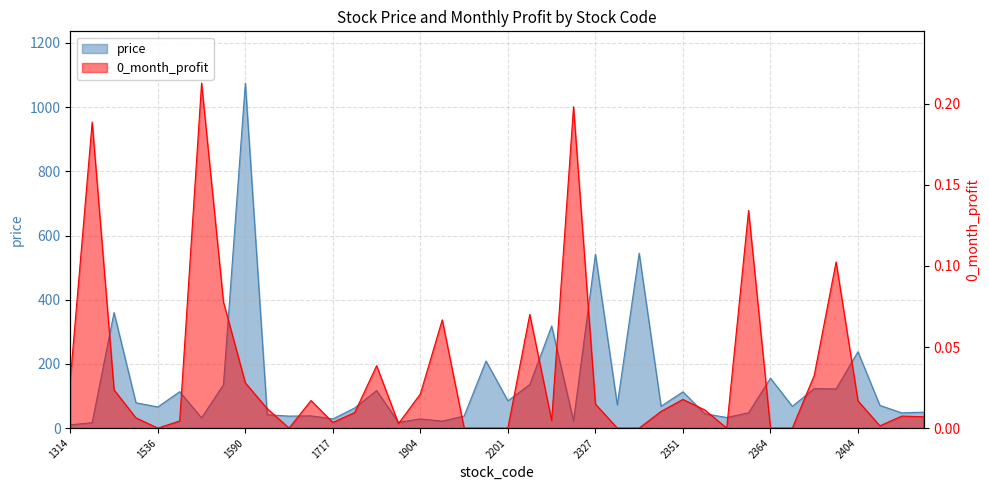

Which category has the highest value across all series?

1590